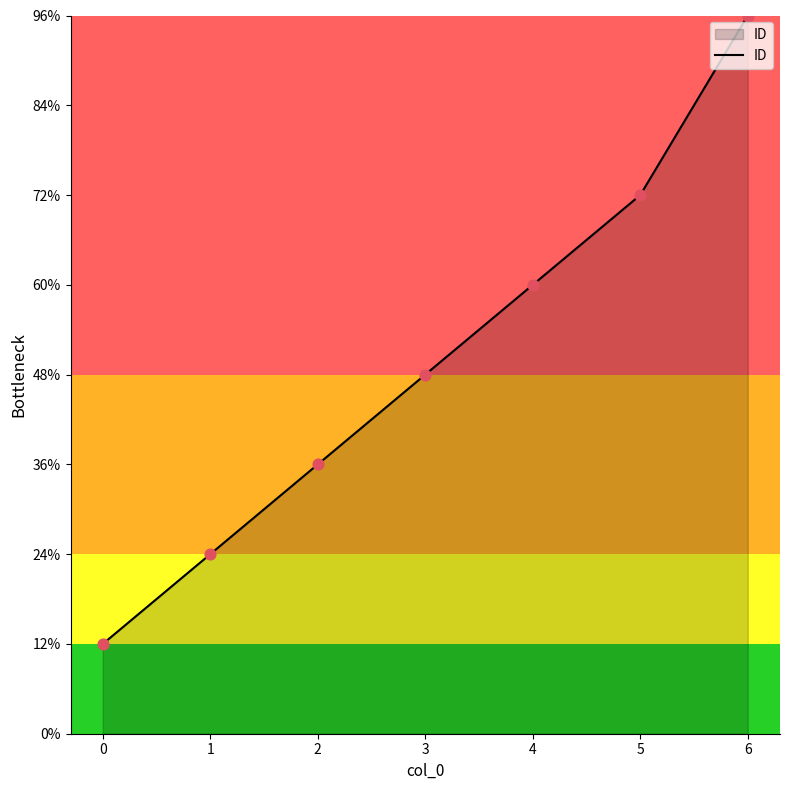

Which has a higher value, 6 or 0?

6